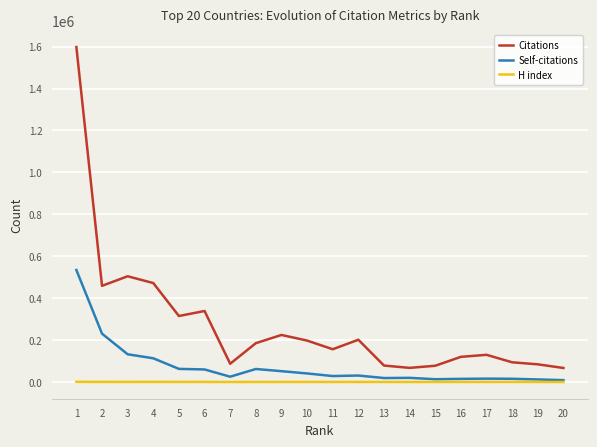

What is the minimum value for H index?

233